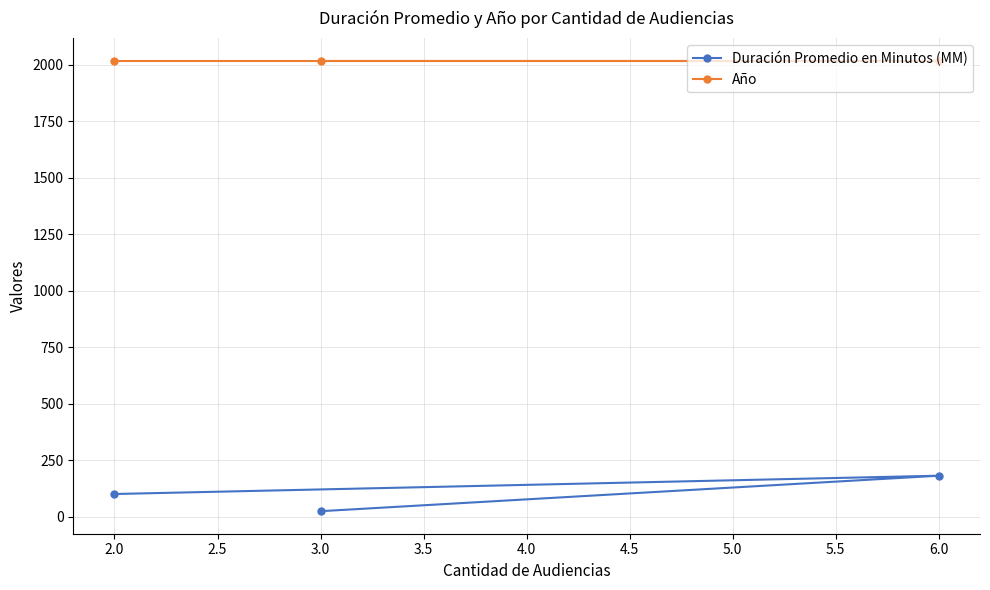

Is it true that Año equals 1140 at 2.0?

False